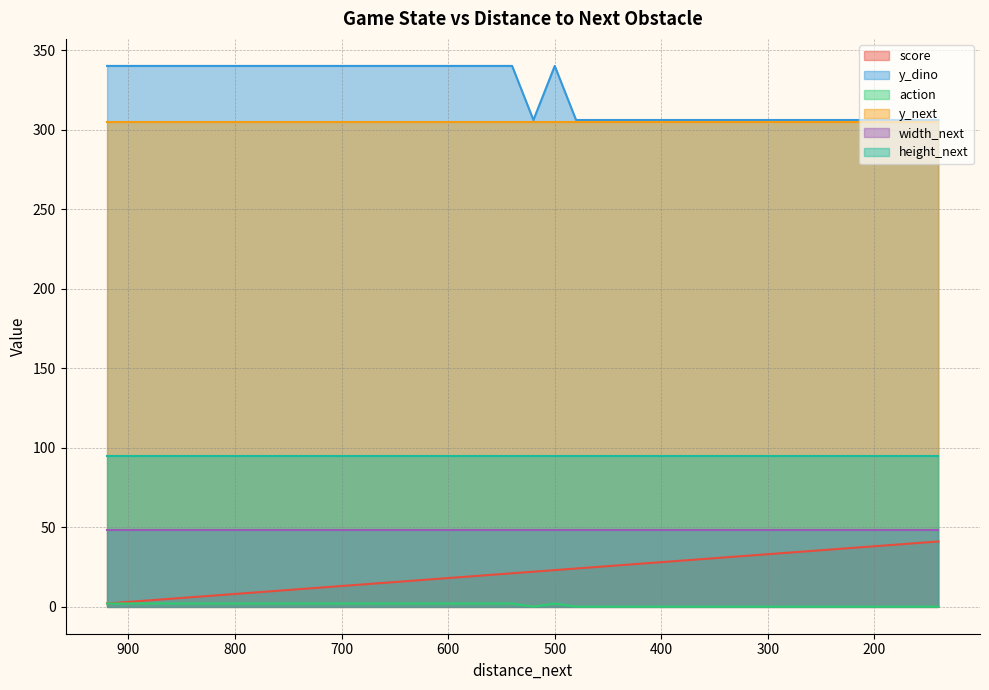

What is the lowest value of the score series?

2